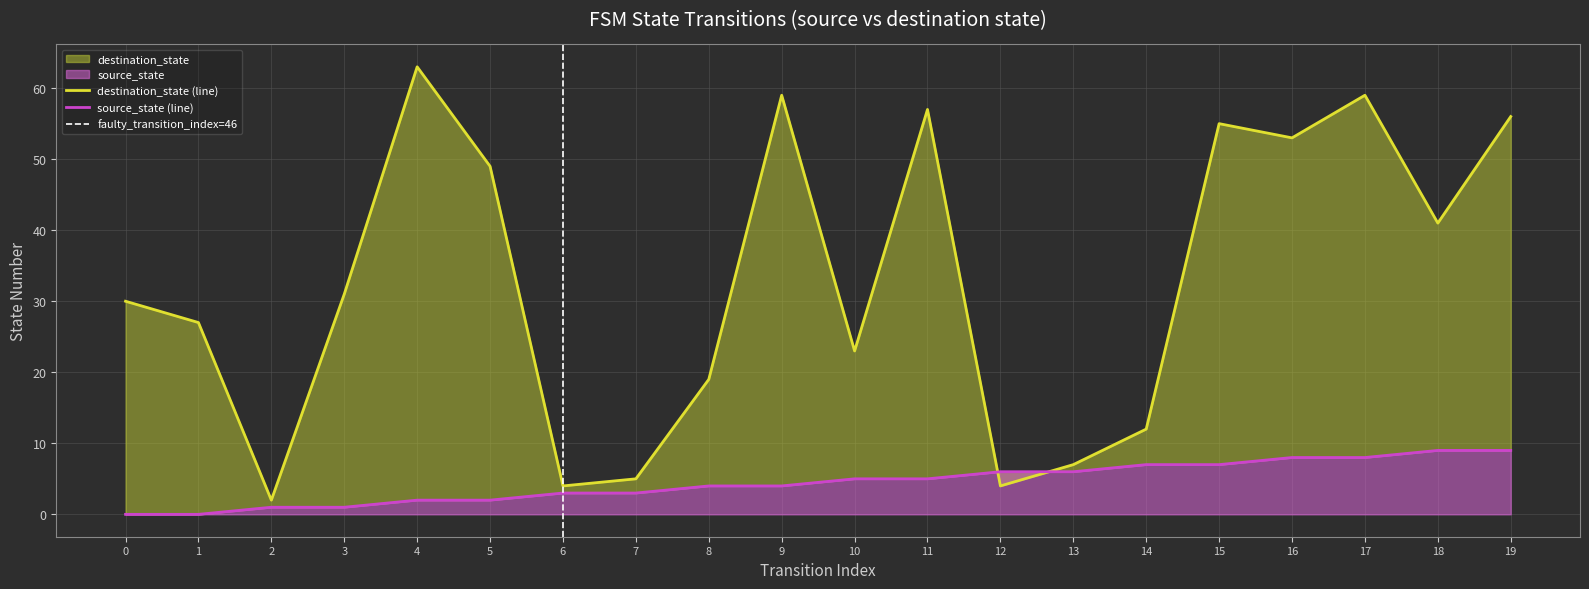

Is the value of destination_state at 19 greater than the value of source_state at 19?

Yes